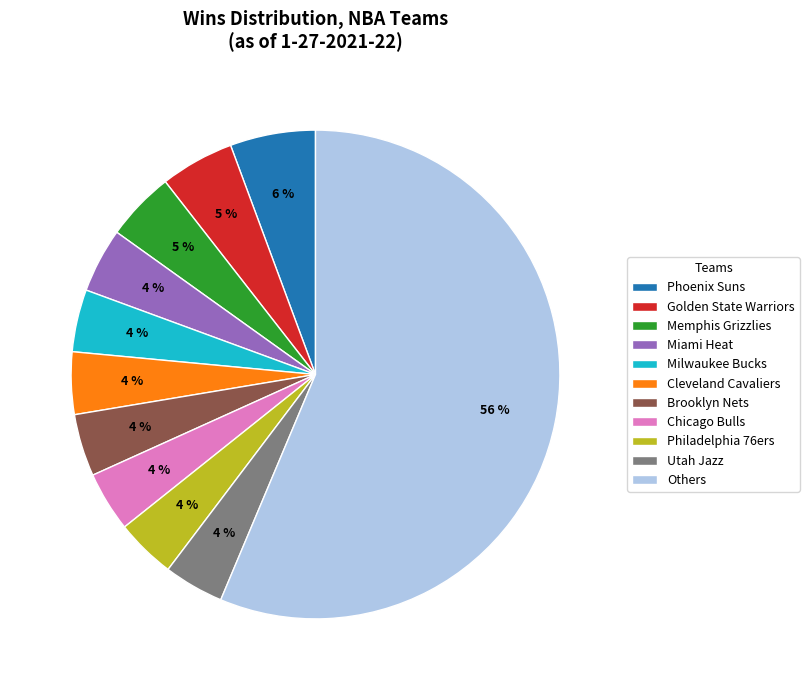

The Golden State Warriors slice represents 5% of the pie. True or false?

True